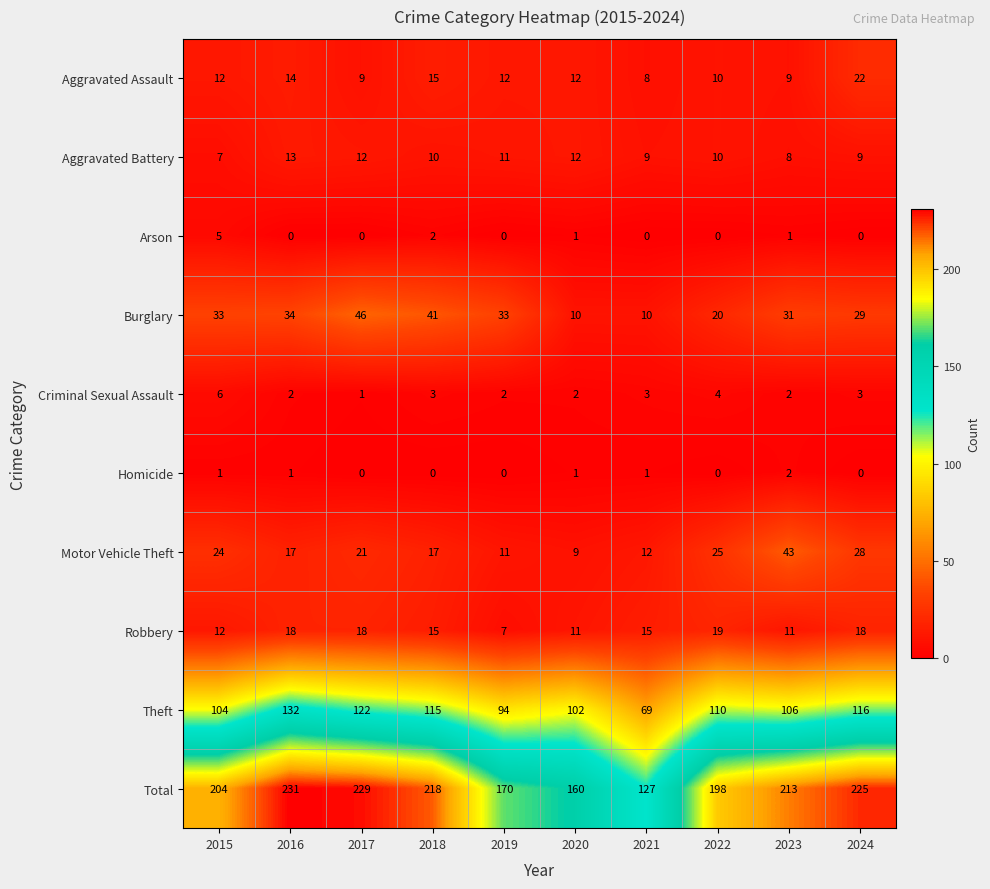

Rank the series by their maximum value, from highest to lowest.

Total, Theft, Burglary, Motor Vehicle Theft, Aggravated Assault, Robbery, Aggravated Battery, Criminal Sexual Assault, Arson, Homicide